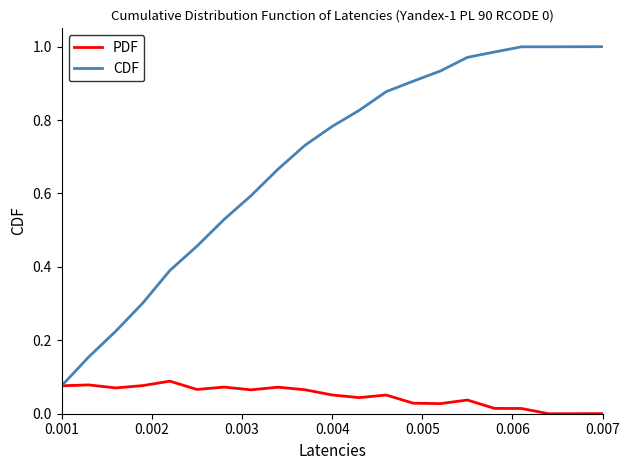

Which series has the largest total across all categories?

CDF